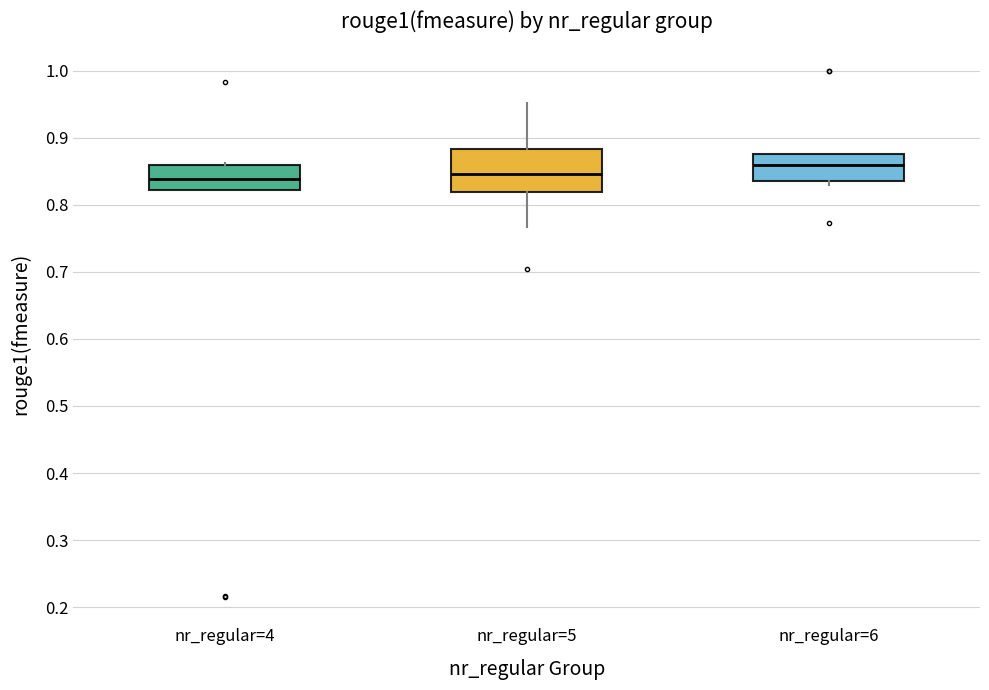

Reading left to right, transcribe this box plot: for each box, give where its median line is, the range the box spans, and where its two whiskers end, as read against the y-axis. The values are not printed on the chart, so give them approximately, as read against the axis.

nr_regular=4: median 0.84, box 0.82 to 0.86, whiskers 0.82 to 0.86
nr_regular=5: median 0.85, box 0.82 to 0.88, whiskers 0.77 to 0.95
nr_regular=6: median 0.86, box 0.84 to 0.88, whiskers 0.83 to 0.88